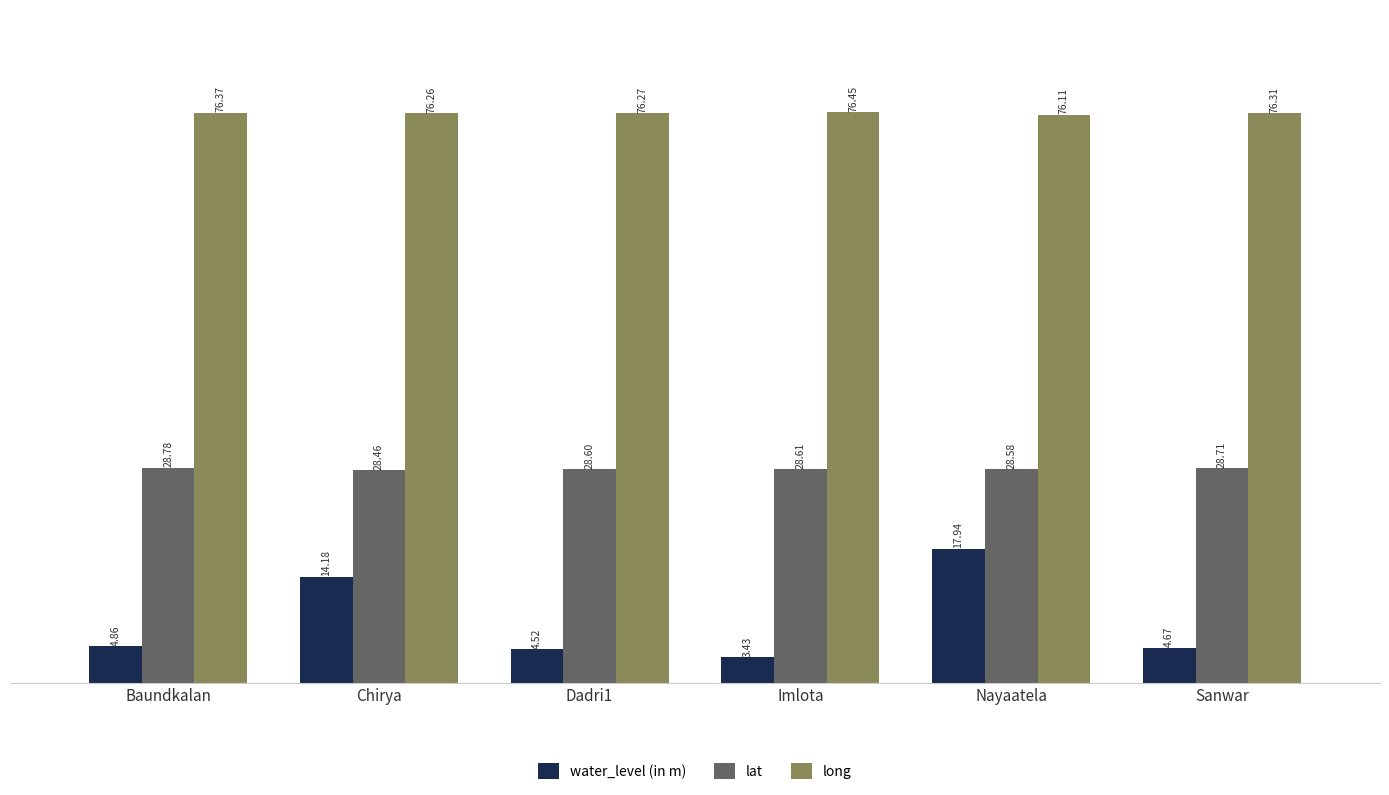

What is the average value of the long series?

76.3